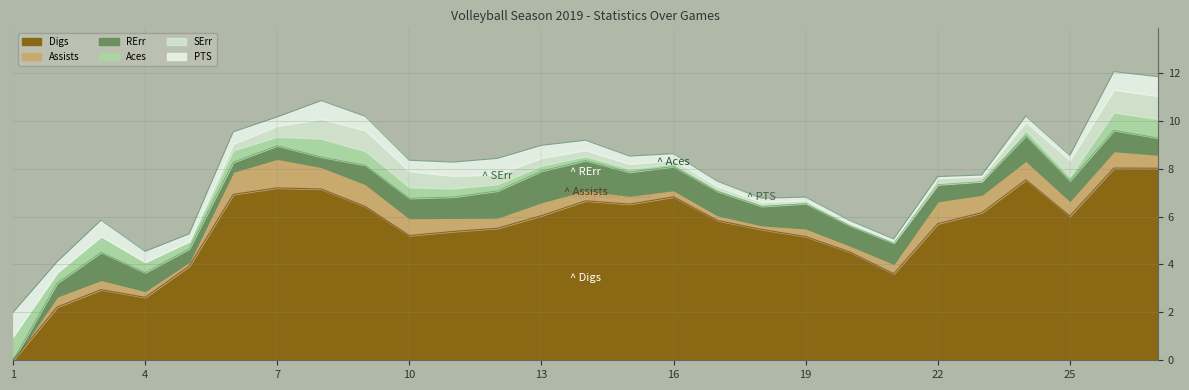

What is the average value of the PTS series?

0.4